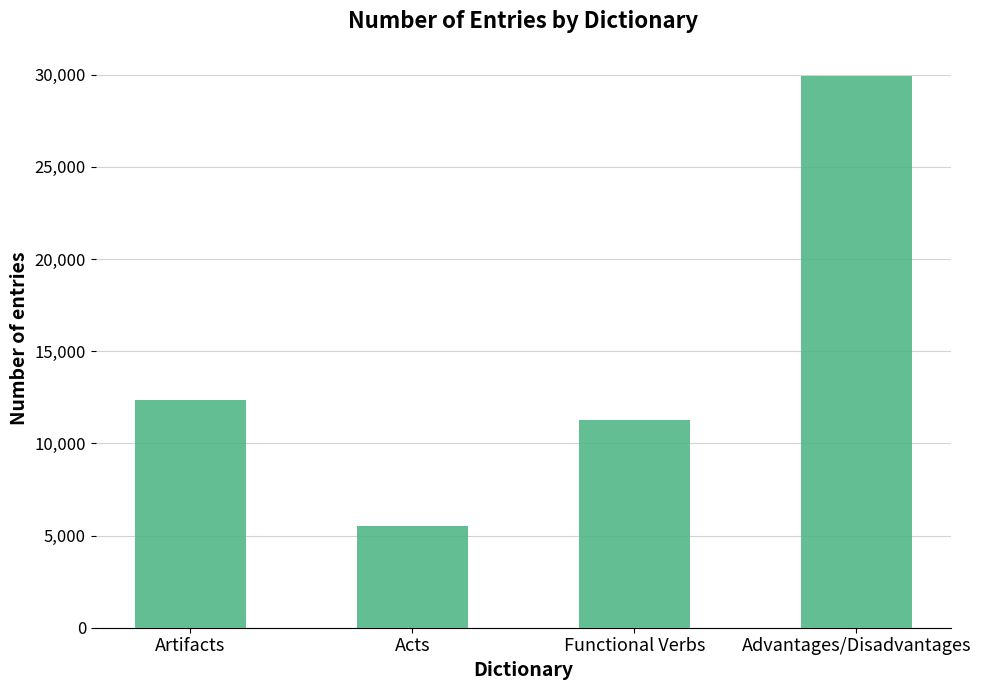

How many values are below 12374?

2